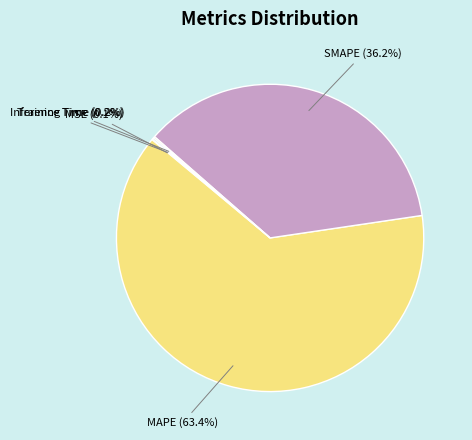

True or false: SMAPE accounts for 36% of the total.

True